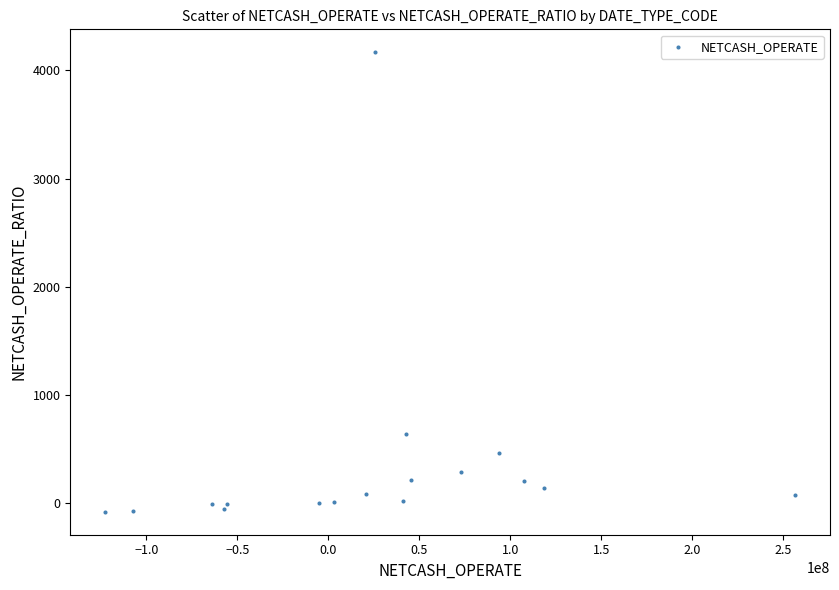

What Y value in the scatter plot is closest to 2041?

633.3